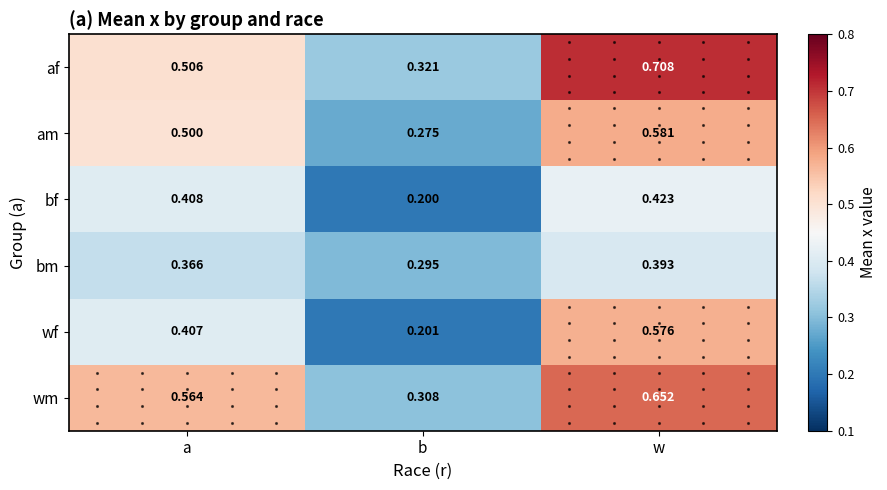

Which label corresponds to the smallest value in the chart?

b